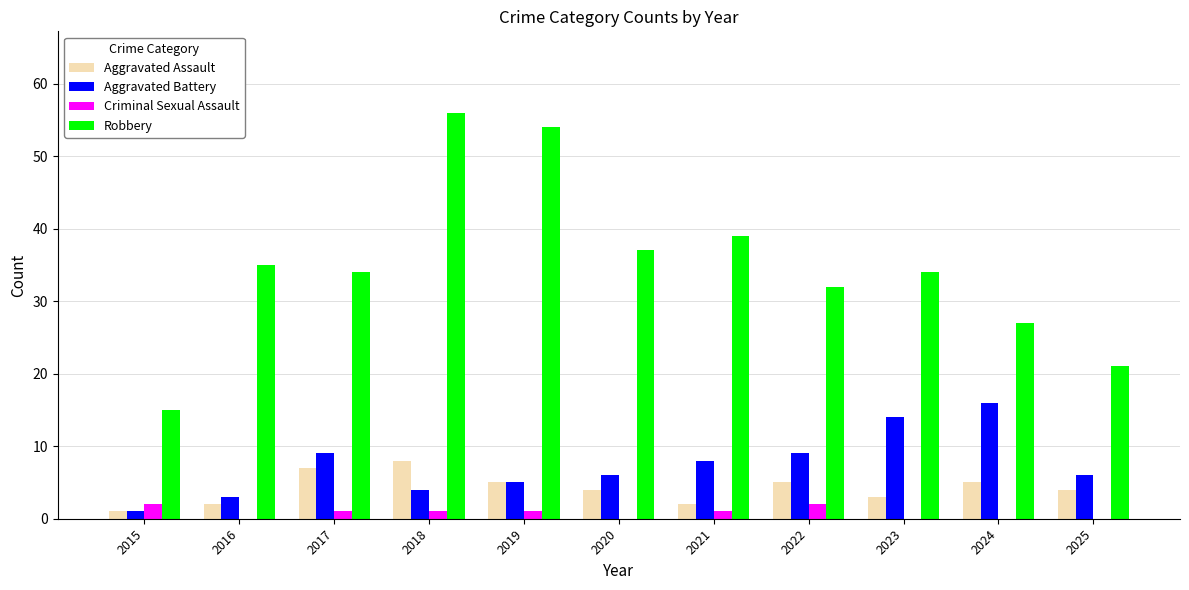

What is the sum of all Robbery values?

384